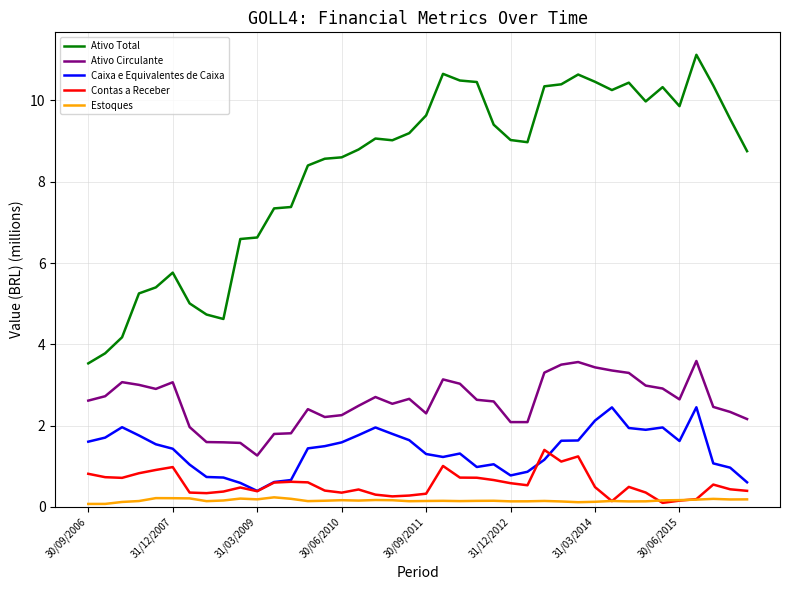

Which series has the largest total across all categories?

Ativo Total